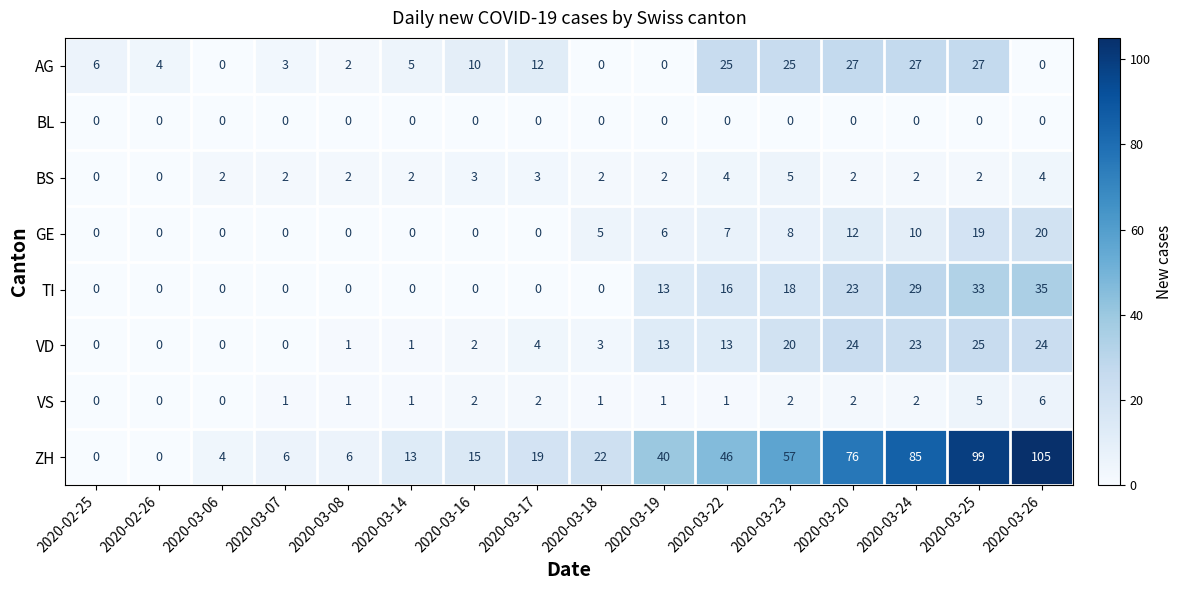

What is the spread (max minus min) of values at 2020-02-25?

6